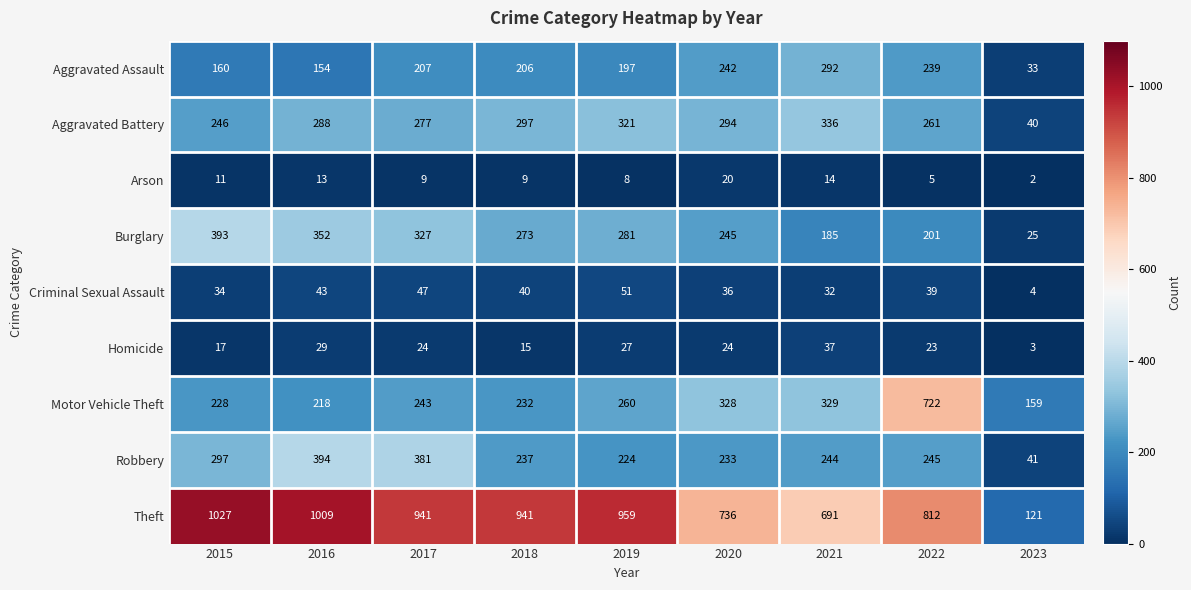

Between 2016 and 2019, which series saw the biggest shift?

Robbery